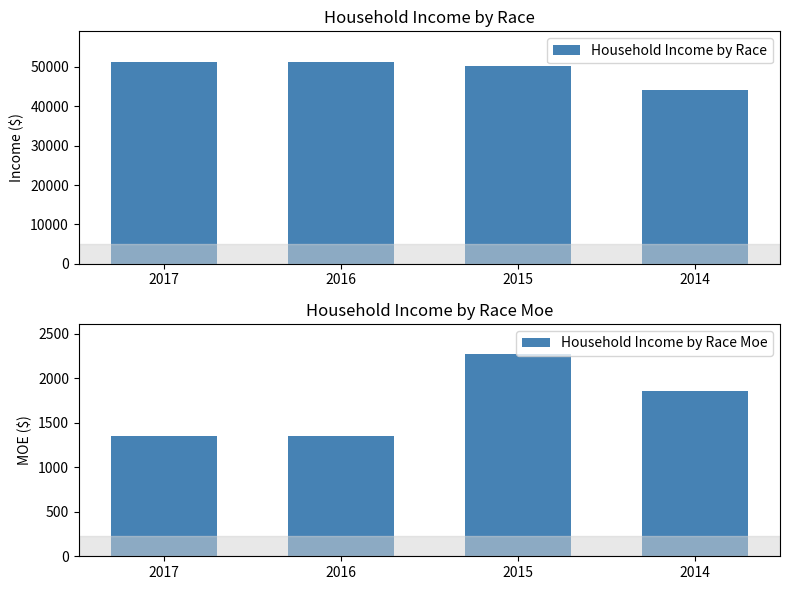

What is the difference between the maximum and minimum values in the Household Income by Race Moe series?

923